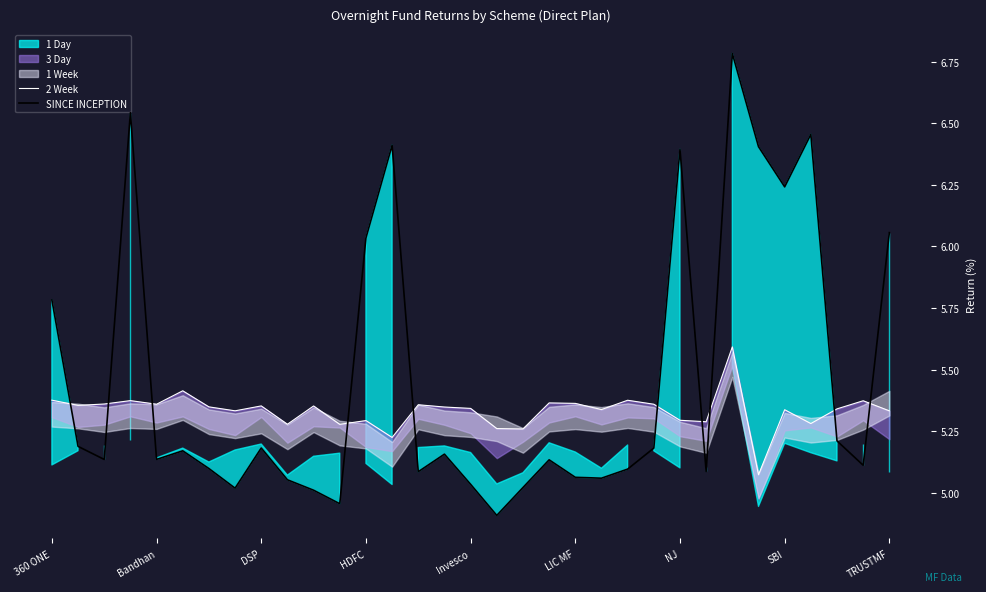

What is the label of the 1st point from the left?

360 ONE